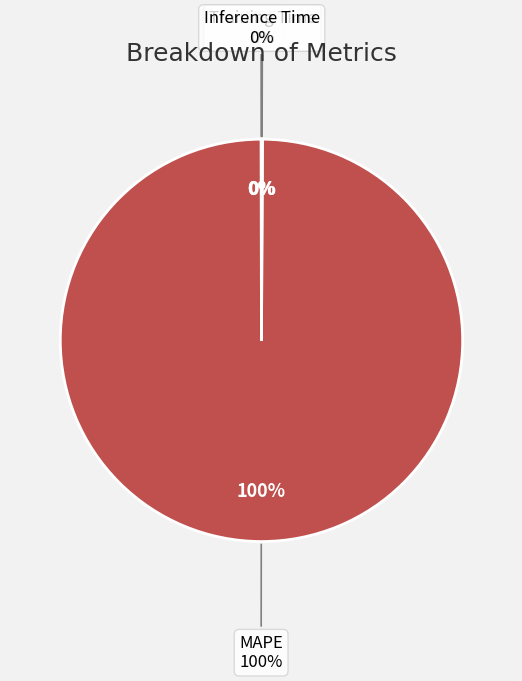

To the nearest percent, what is the difference between the largest and smallest slice percentages?

100%